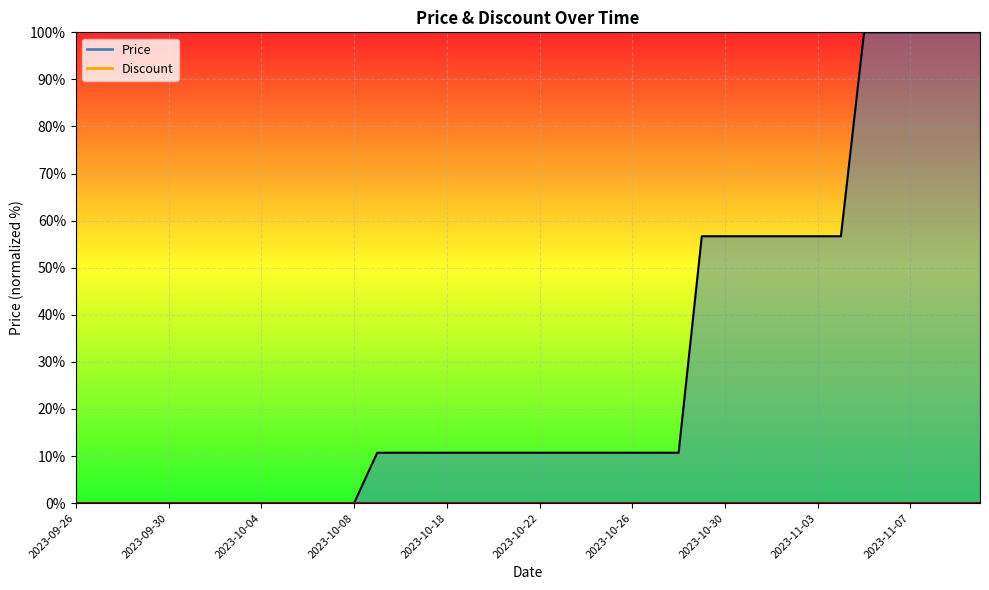

The chart shows a value of 37.4 at 2023-09-27. True or false?

False